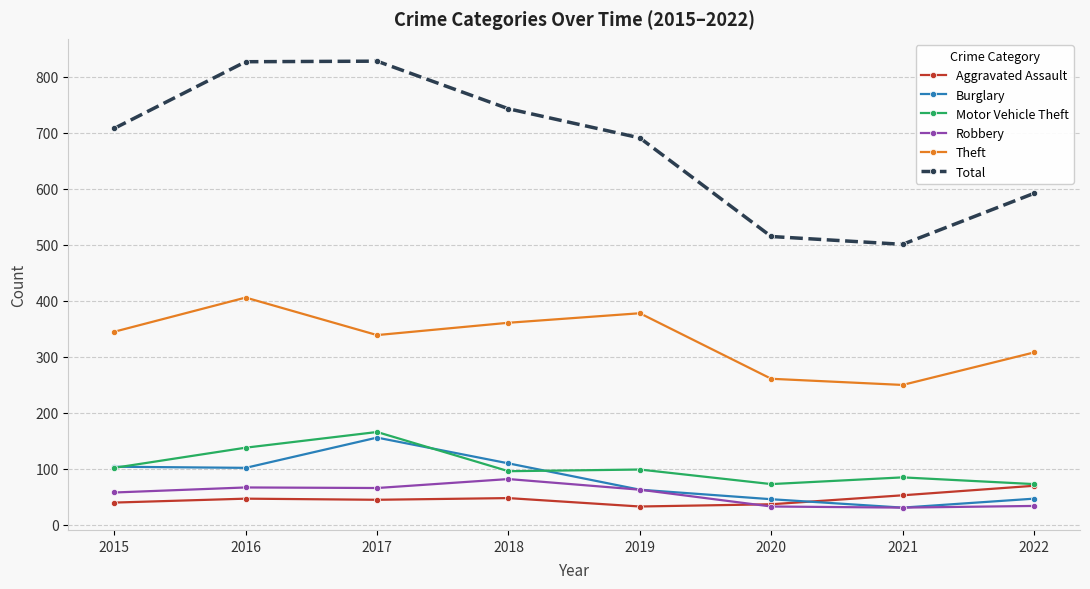

The Aggravated Assault series shows 82 at 2016. True or false?

False